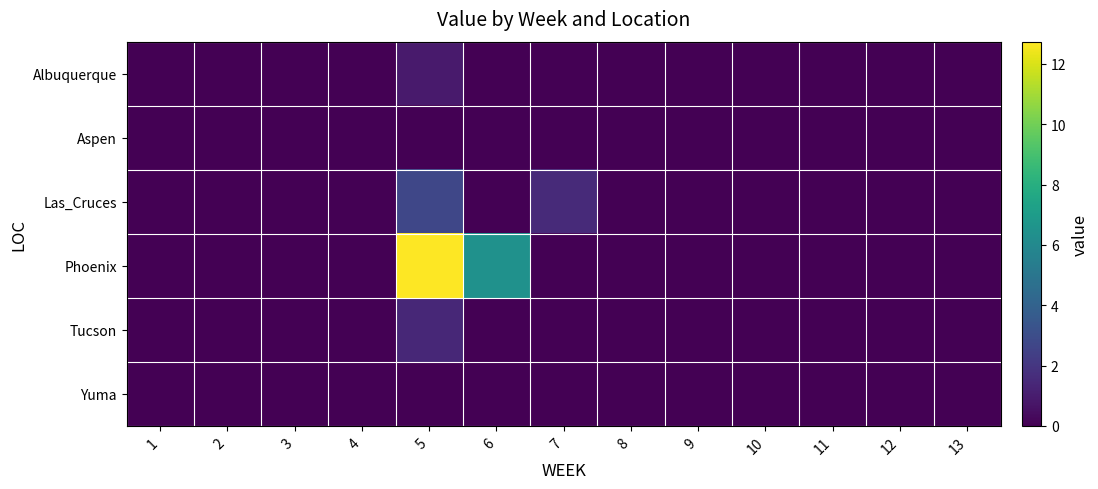

Rank the series by their maximum value, from lowest to highest.

Aspen, Yuma, Albuquerque, Tucson, Las_Cruces, Phoenix